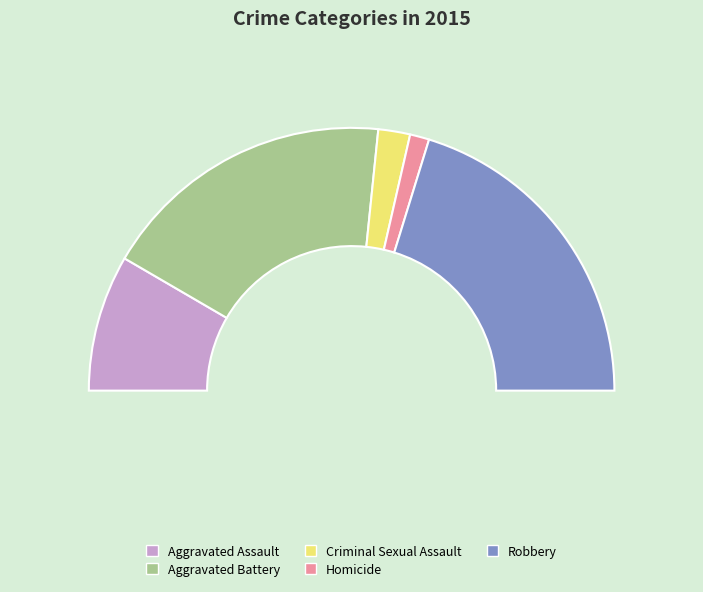

What percentage do Aggravated Battery and Robbery together represent?

76.9%